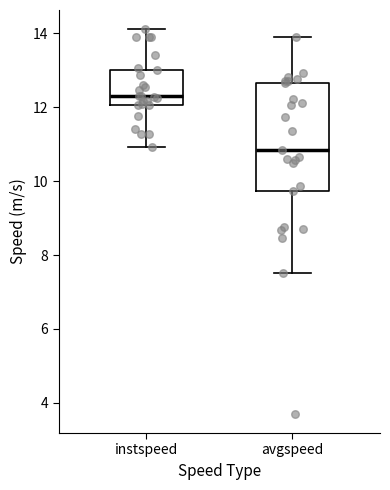

Which box's median line is the highest?

instspeed